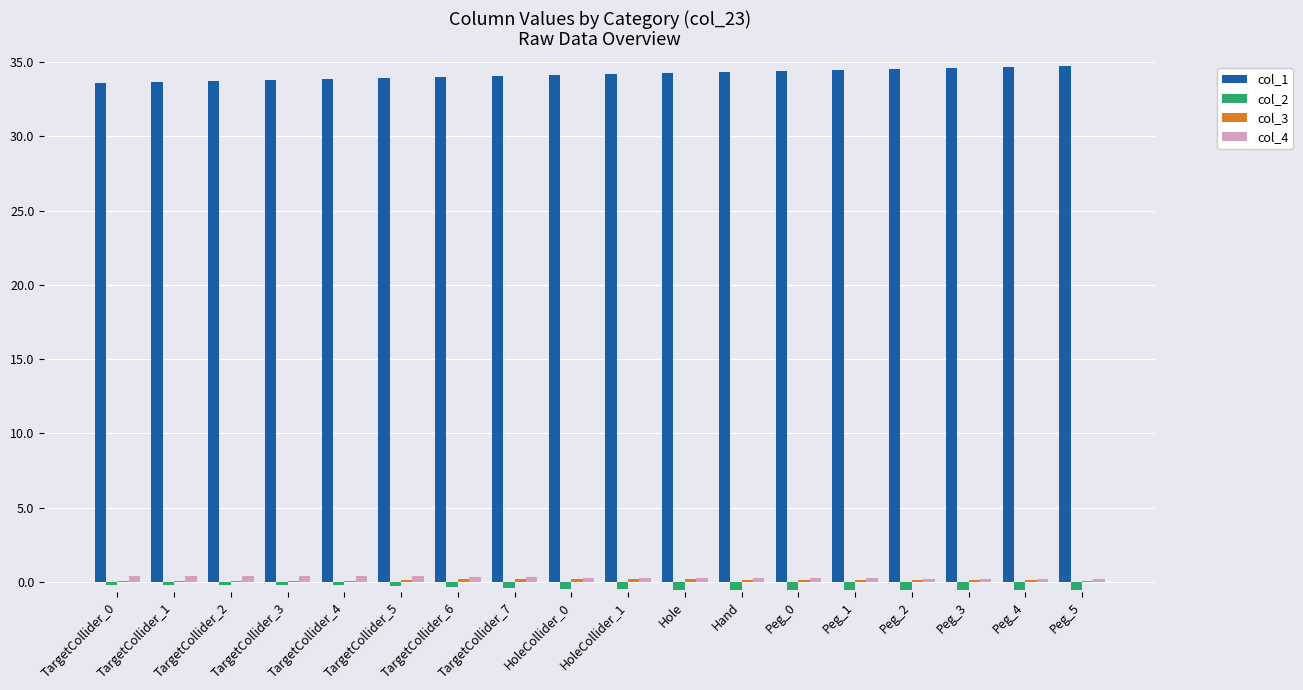

How many categories are shown in the chart?

18